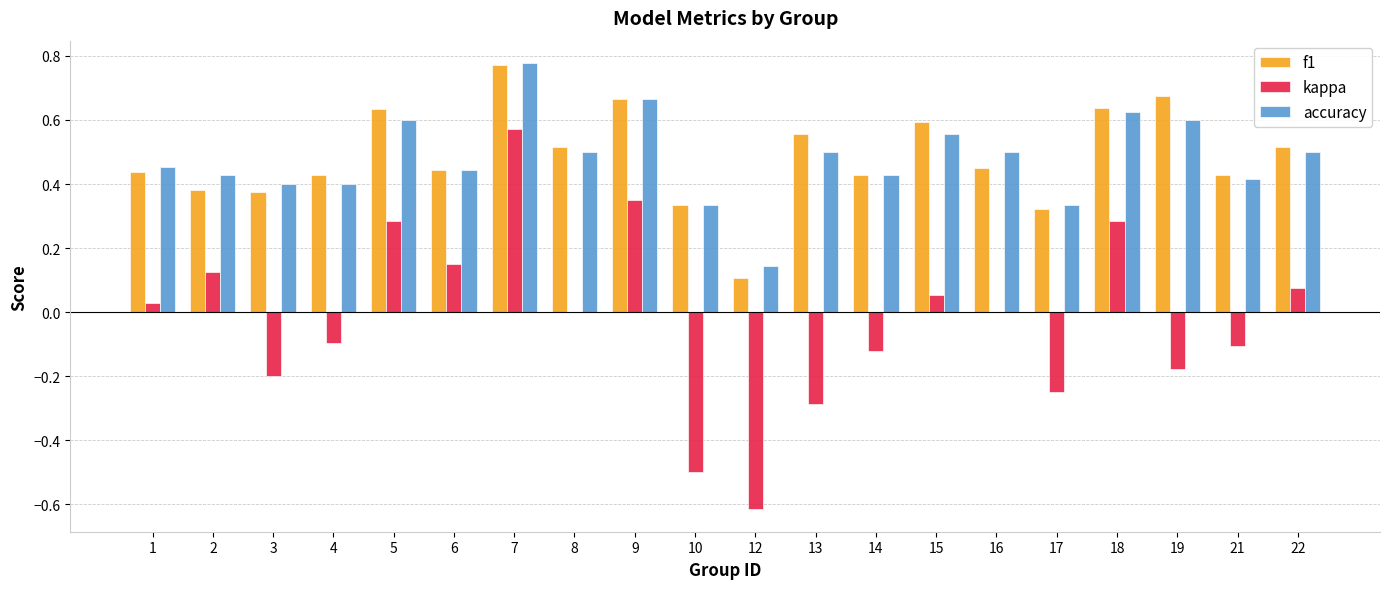

Which category has the highest value in the kappa series?

7